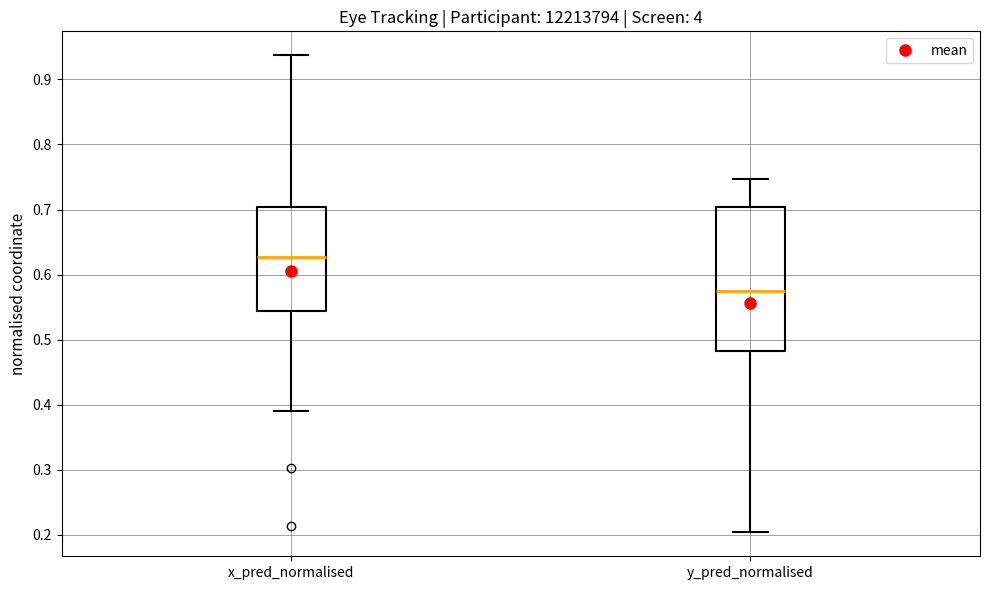

Reading left to right, read every box against the y-axis: the position of its median line, the range the box covers, and the ends of its whiskers. The values are not printed on the chart, so give them approximately, as read against the axis.

x_pred_normalised: median 0.63, box 0.54 to 0.70, whiskers 0.39 to 0.94
y_pred_normalised: median 0.58, box 0.48 to 0.70, whiskers 0.20 to 0.75